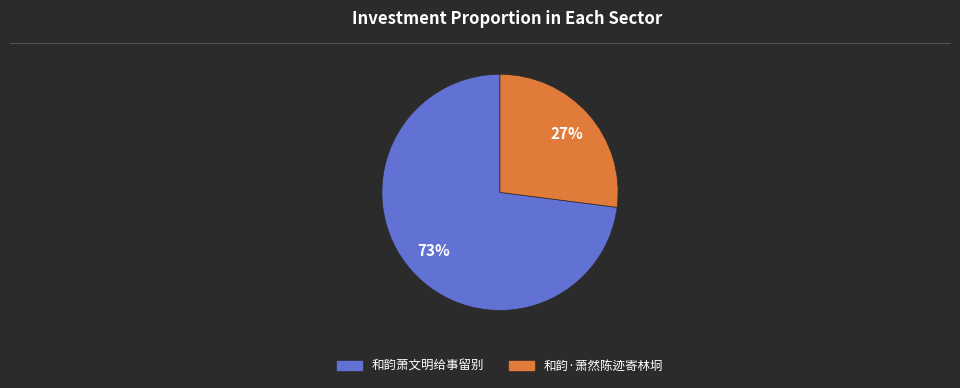

Is the sum of 和韵·萧然陈迹寄林坰 and 和韵萧文明给事留别 greater than half?

Yes